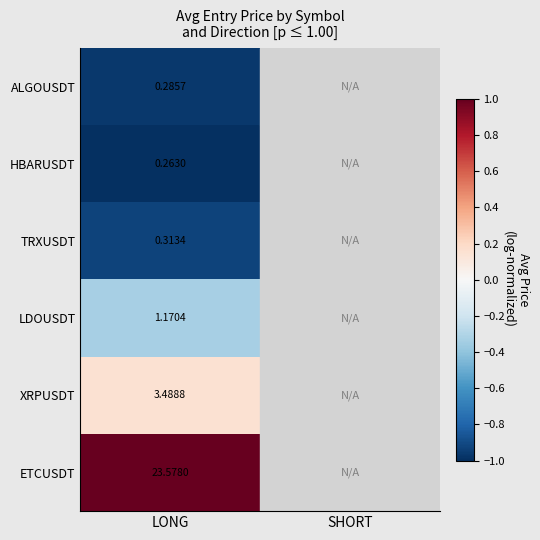

Rank the series at LONG from lowest to highest value.

HBARUSDT, ALGOUSDT, TRXUSDT, LDOUSDT, XRPUSDT, ETCUSDT